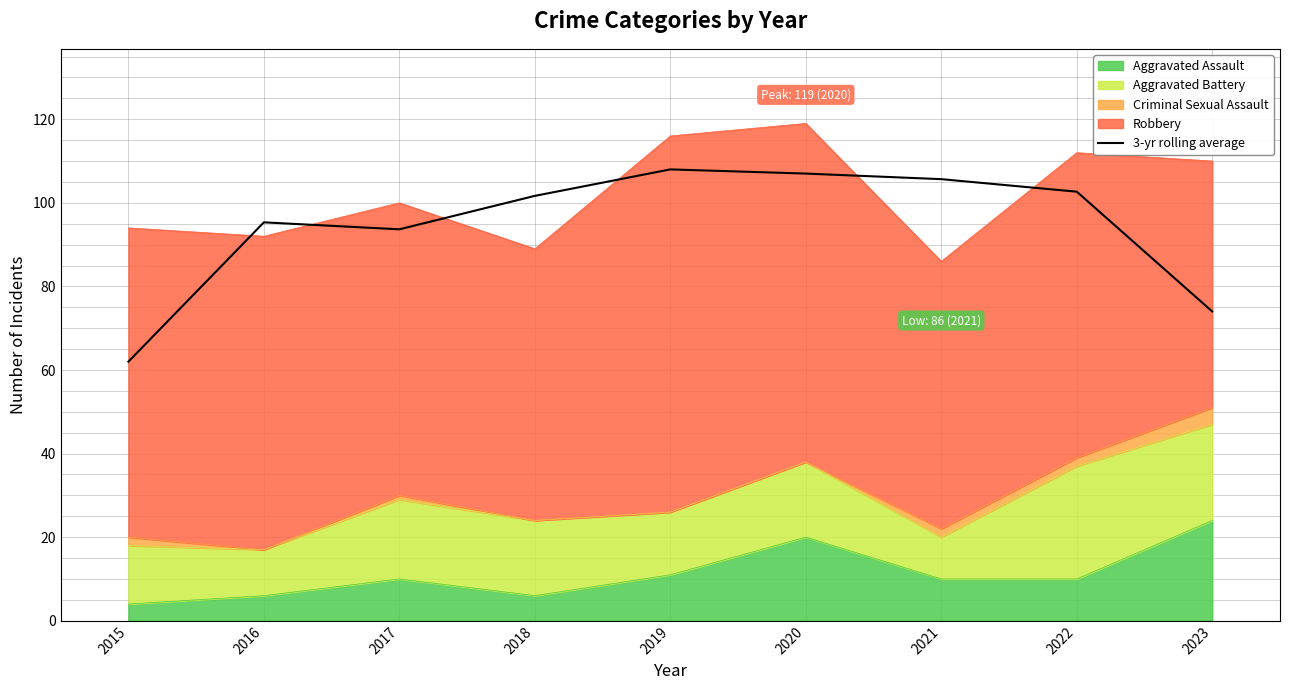

What is the difference between the values at 2019 and 2023?

34.0